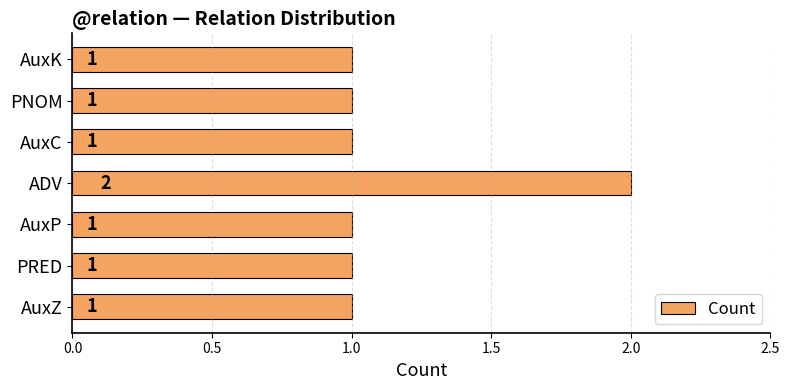

Count the values in the range 1 to 2.

7